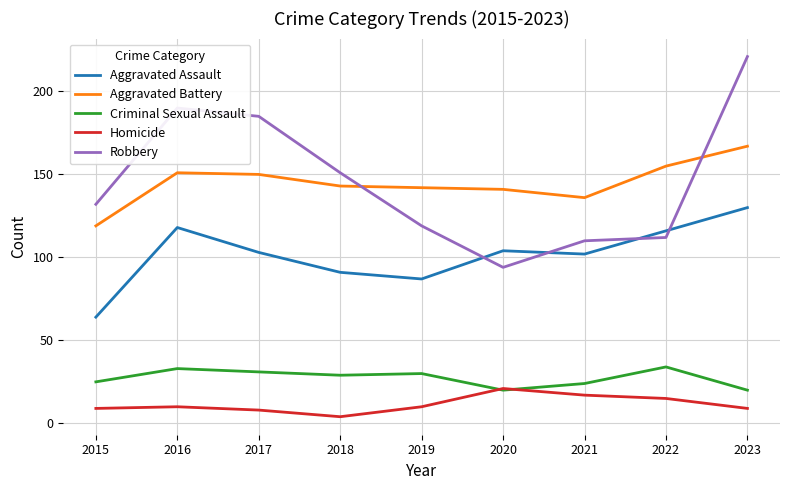

Reading left to right, list all the values displayed in this chart.

Aggravated Assault: 2015=64	2016=118	2017=103	2018=91	2019=87	2020=104	2021=102	2022=116	2023=130
Aggravated Battery: 2015=119	2016=151	2017=150	2018=143	2019=142	2020=141	2021=136	2022=155	2023=167
Criminal Sexual Assault: 2015=25	2016=33	2017=31	2018=29	2019=30	2020=20	2021=24	2022=34	2023=20
Homicide: 2015=9	2016=10	2017=8	2018=4	2019=10	2020=21	2021=17	2022=15	2023=9
Robbery: 2015=132	2016=190	2017=185	2018=151	2019=119	2020=94	2021=110	2022=112	2023=221